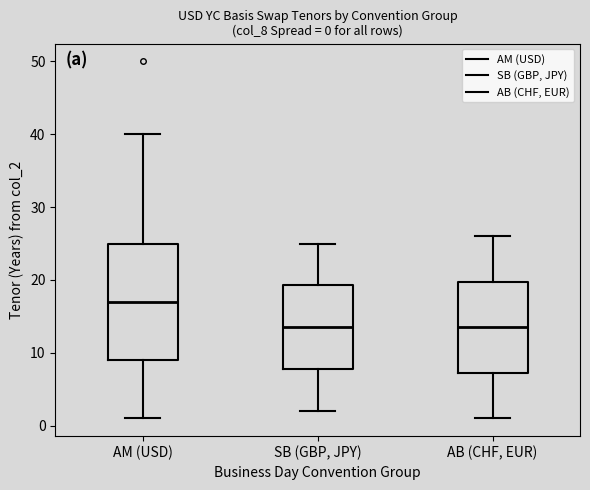

Which box is the tallest, from its lower edge to its upper edge?

AM (USD)